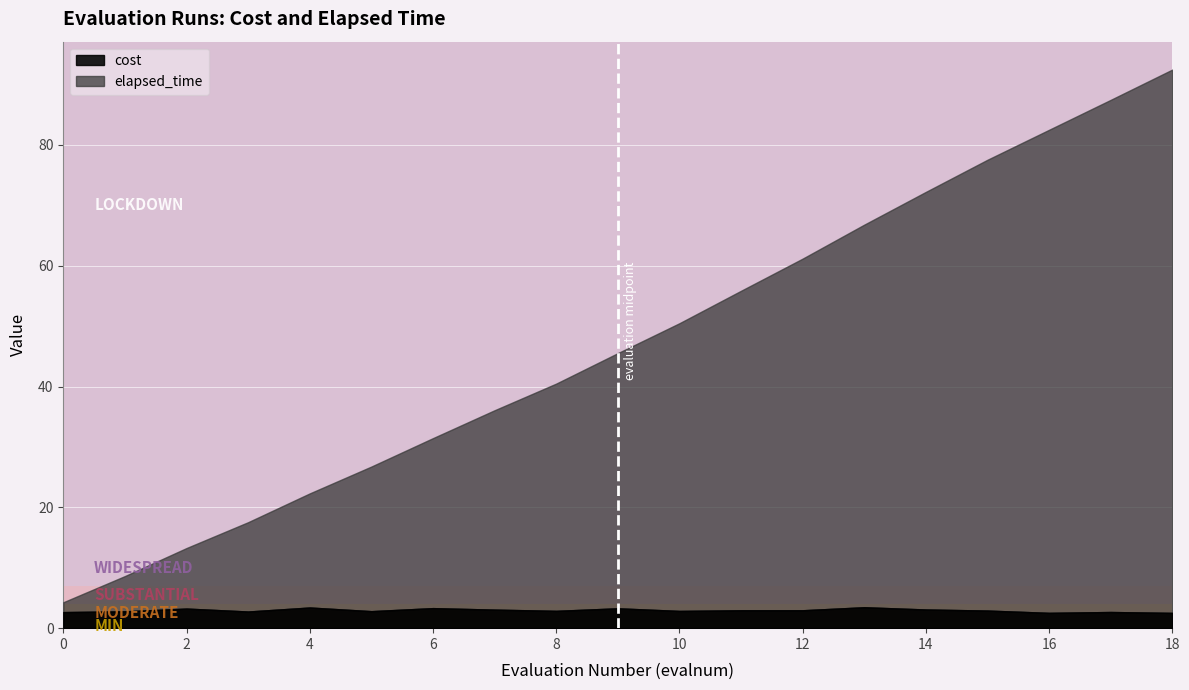

What is the value of the 8th point from the left?

36.1